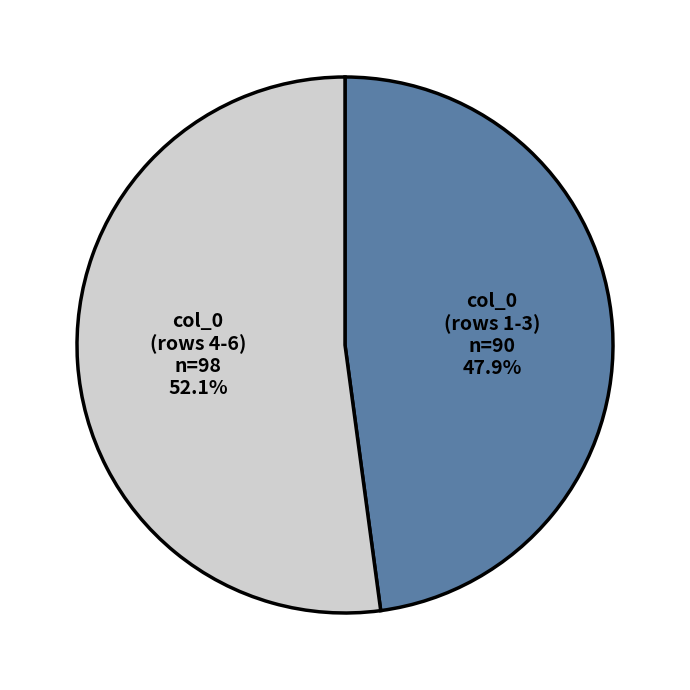

Is there any slice that represents more than half of the pie?

Yes